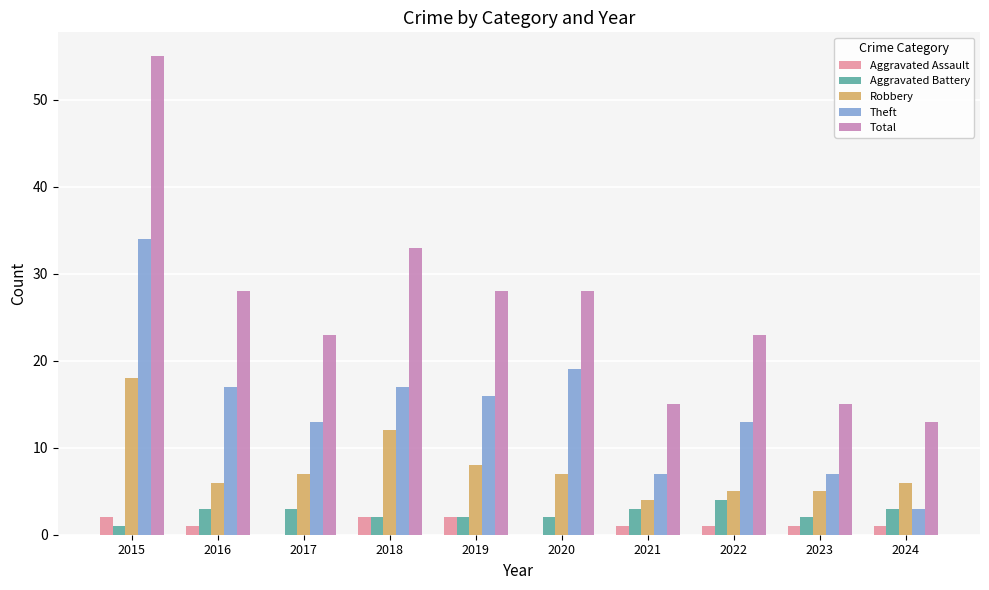

Is the value of Theft at 2021 greater than the value of Aggravated Assault at 2017?

Yes